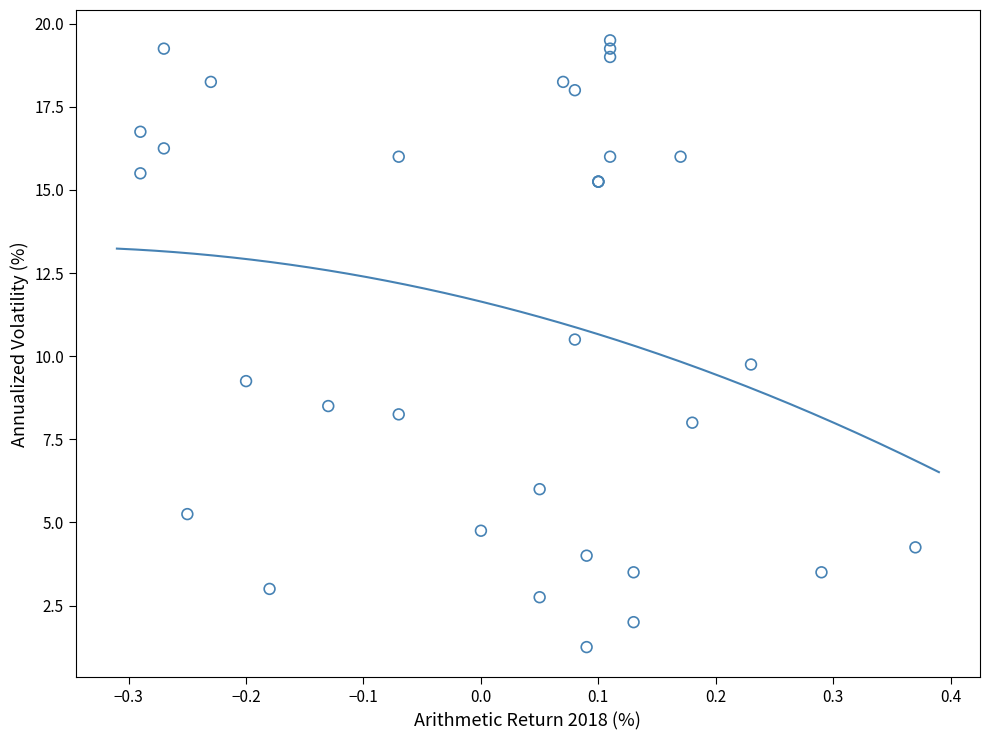

What Y value in the scatter plot is closest to 10?

9.8